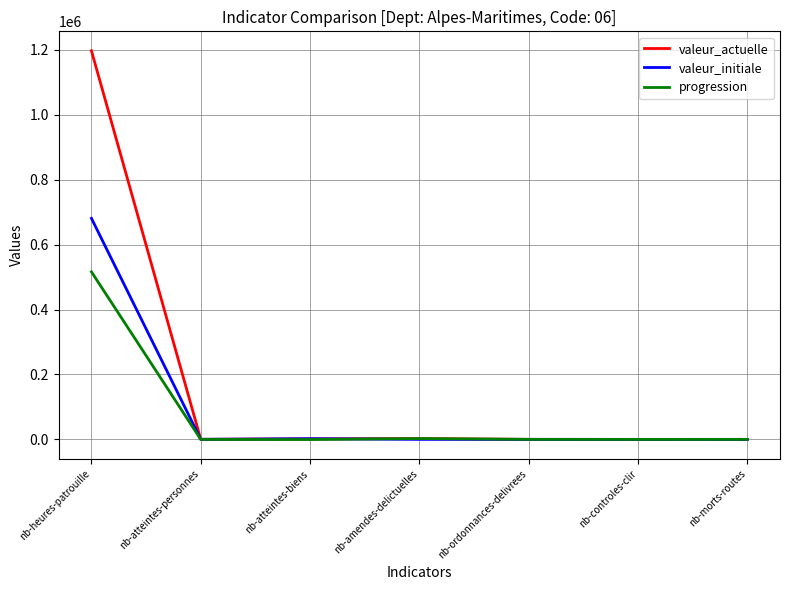

Which category has the highest value in the valeur_actuelle series?

nb-heures-patrouille